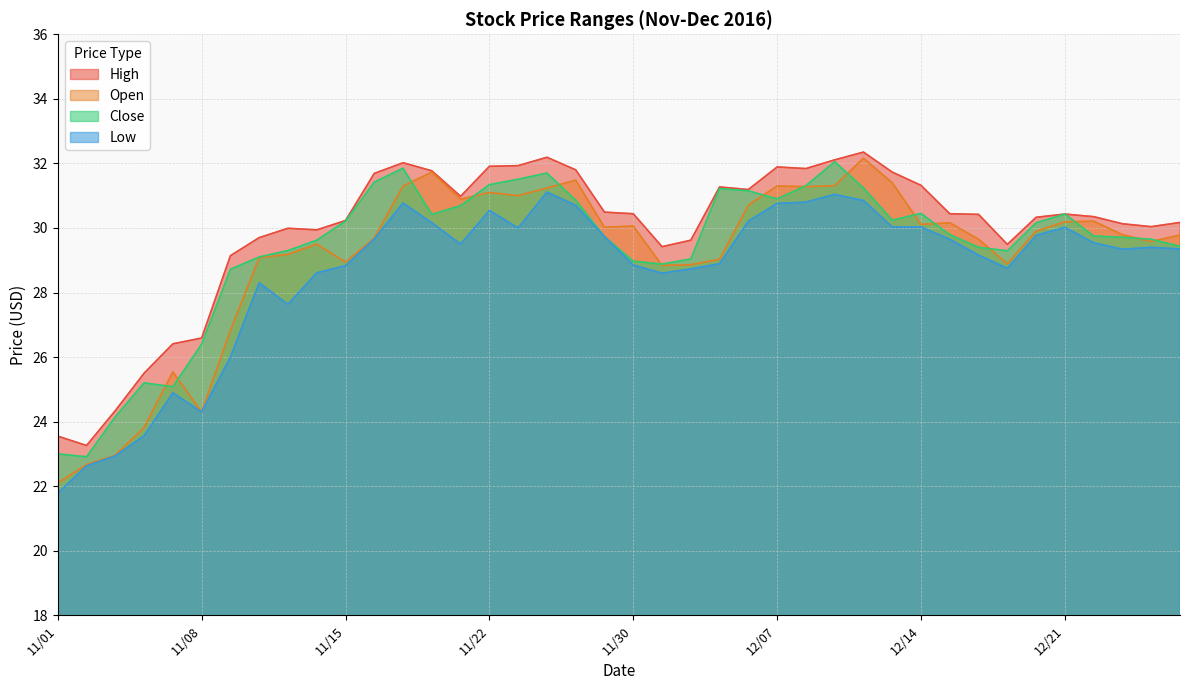

Reading left to right, extract all data points from this chart.

High: 23.6	23.3	24.3	25.5	26.4	26.6	29.1	29.7	30.0	29.9	30.2	31.7	32.0	31.8	31.0	31.9	31.9	32.2	31.8	30.5	30.4	29.4	29.6	31.3	31.2	31.9	31.8	32.1	32.4	31.7	31.3	30.4	30.4	29.5	30.3	30.4	30.4	30.1	30.0	30.2
Open: 22.1	22.7	23.0	23.8	25.5	24.3	26.8	29.1	29.2	29.5	28.9	29.7	31.3	31.7	30.9	31.1	31.0	31.2	31.5	30.0	30.1	28.8	28.9	29.0	30.7	31.3	31.3	31.3	32.2	31.4	30.1	30.2	29.6	28.9	29.9	30.2	30.2	29.8	29.6	29.8
Close: 23.0	22.9	24.1	25.2	25.1	26.4	28.7	29.1	29.3	29.6	30.2	31.4	31.9	30.4	30.7	31.3	31.5	31.7	30.9	29.7	29.0	28.9	29.0	31.2	31.1	30.9	31.3	32.0	31.2	30.2	30.4	29.8	29.4	29.3	30.2	30.4	29.8	29.7	29.6	29.4
Low: 21.8	22.6	22.9	23.6	24.9	24.3	26.0	28.3	27.6	28.6	28.8	29.7	30.8	30.2	29.5	30.5	30.0	31.1	30.7	29.7	28.9	28.6	28.7	28.9	30.2	30.8	30.8	31.0	30.9	30.0	30.0	29.6	29.2	28.8	29.8	30.0	29.5	29.3	29.4	29.4